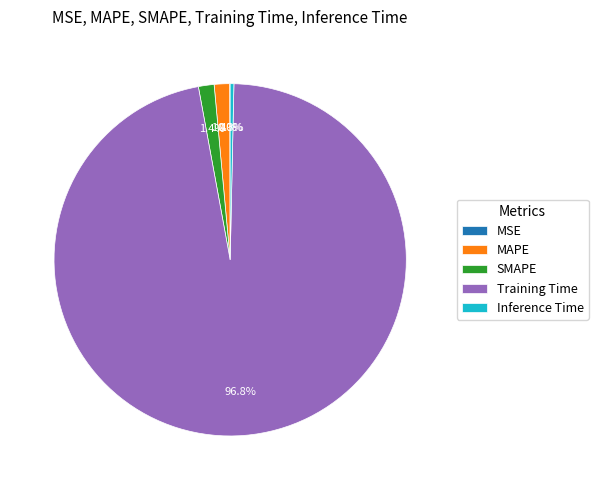

Is the sum of Inference Time and SMAPE greater than half?

No